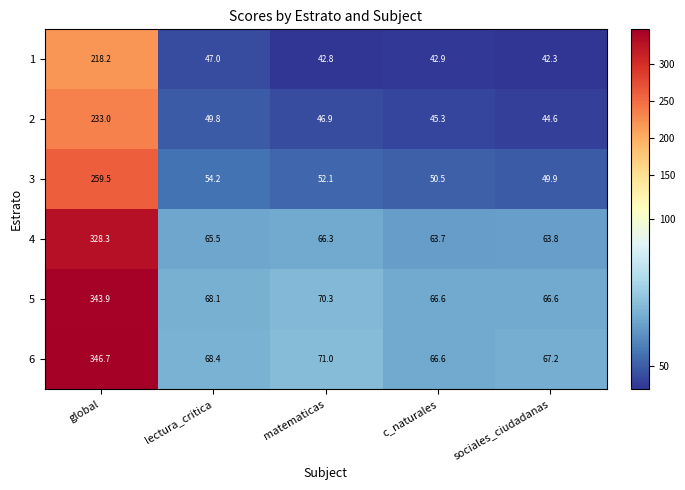

Is it true that 2 equals 44.6 at sociales_ciudadanas?

True